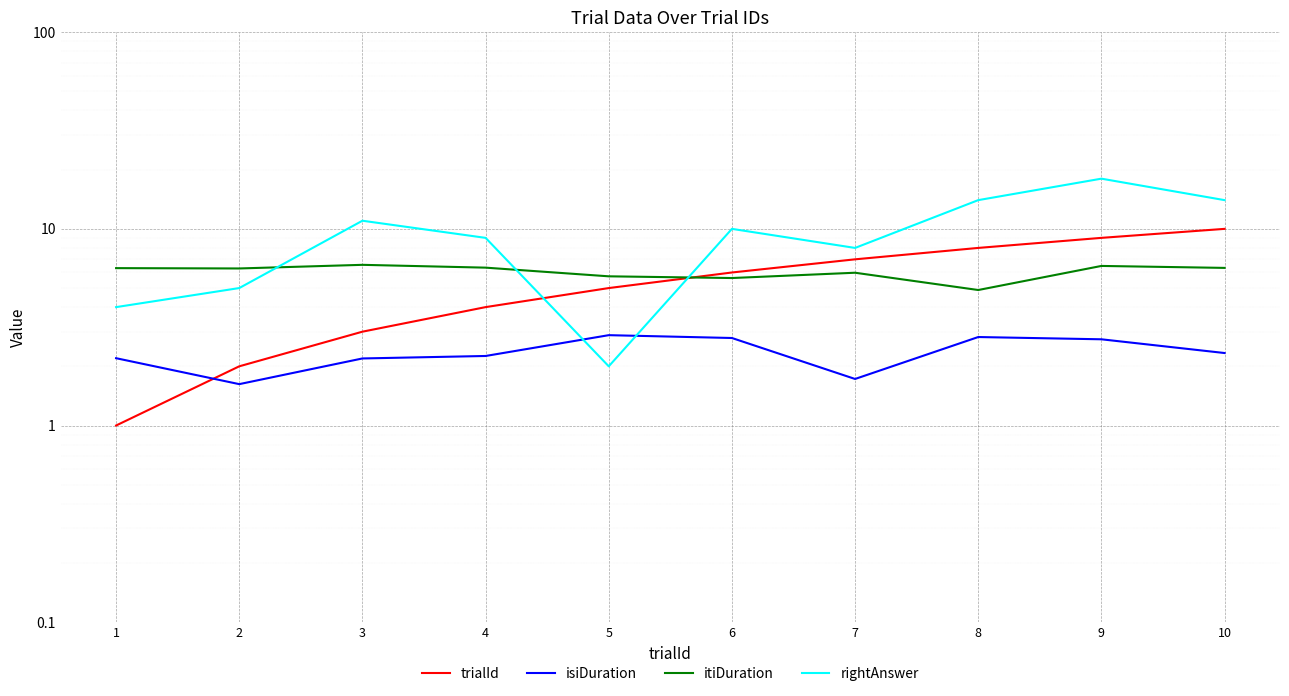

How many data points in itiDuration are above 6?

6